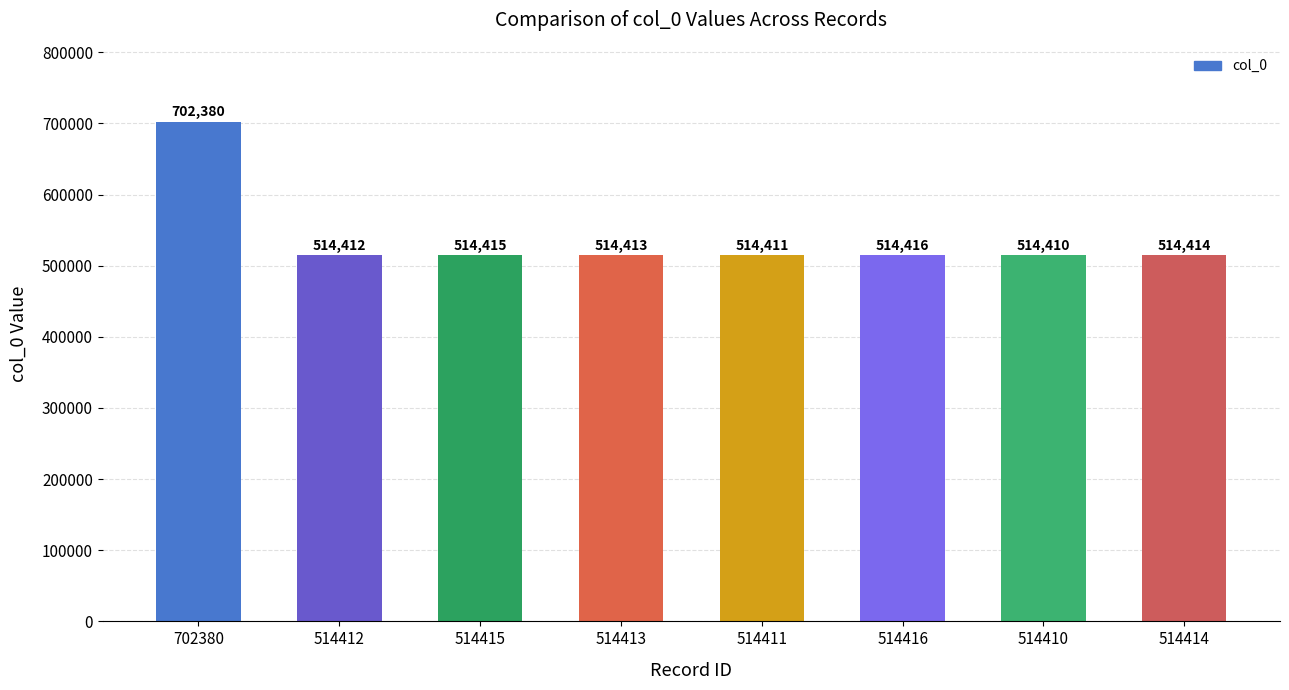

What is the smallest value displayed?

514410